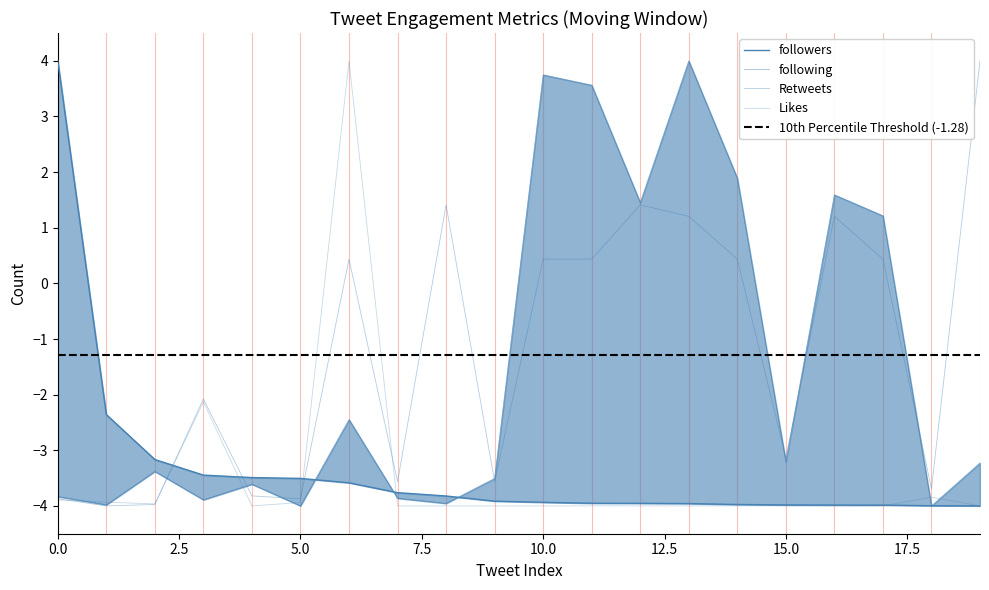

True or false: followers has more than 1 interior local peaks.

False